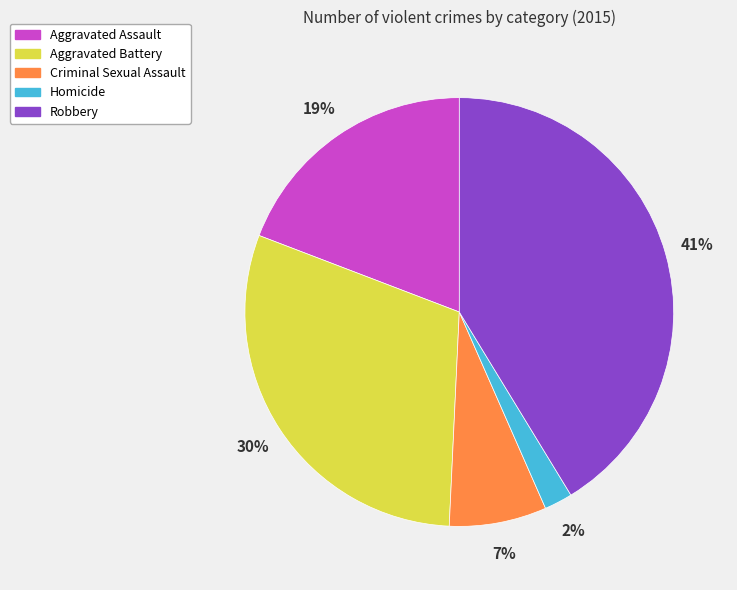

Is it true that Robbery is 41% of the pie?

True